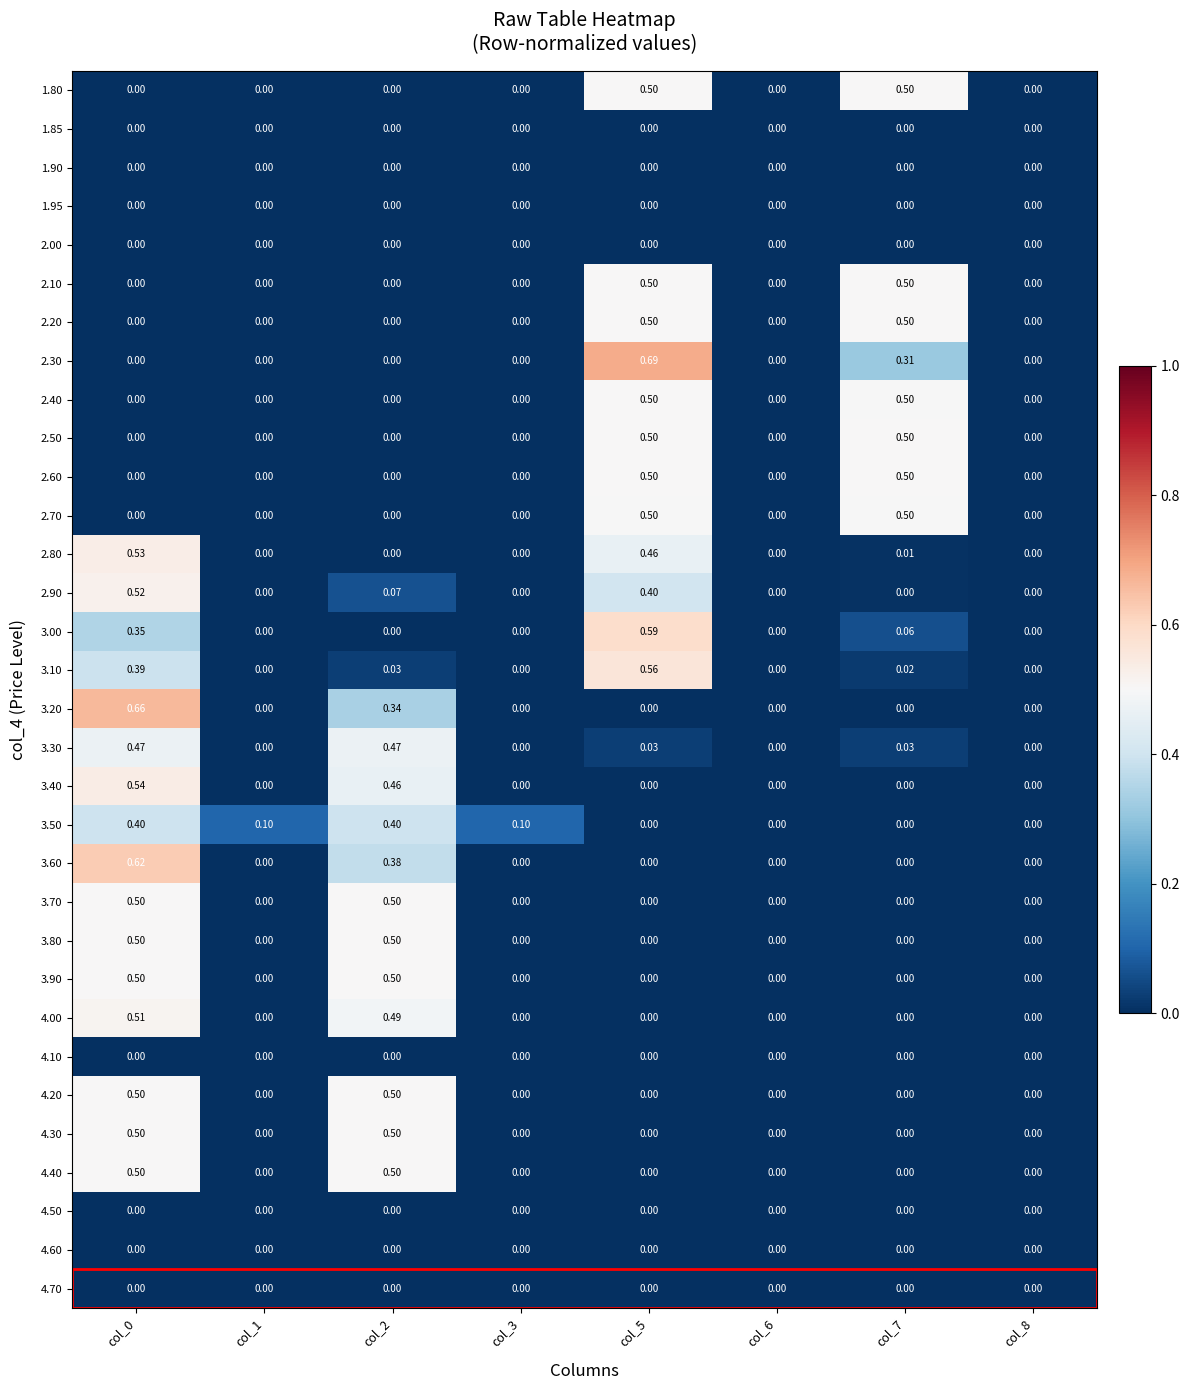

Which series has the widest spread of values?

2.30